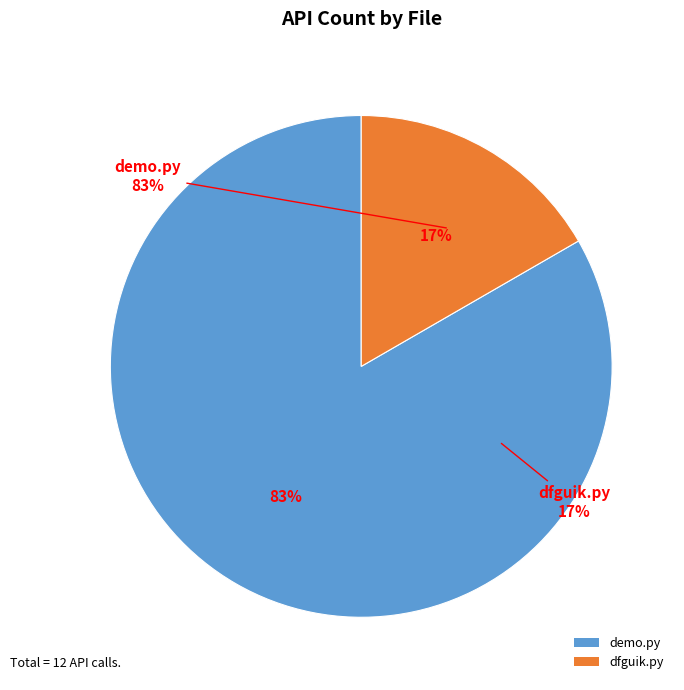

To the nearest percent, what percentage of the pie is dfguik.py?

17%